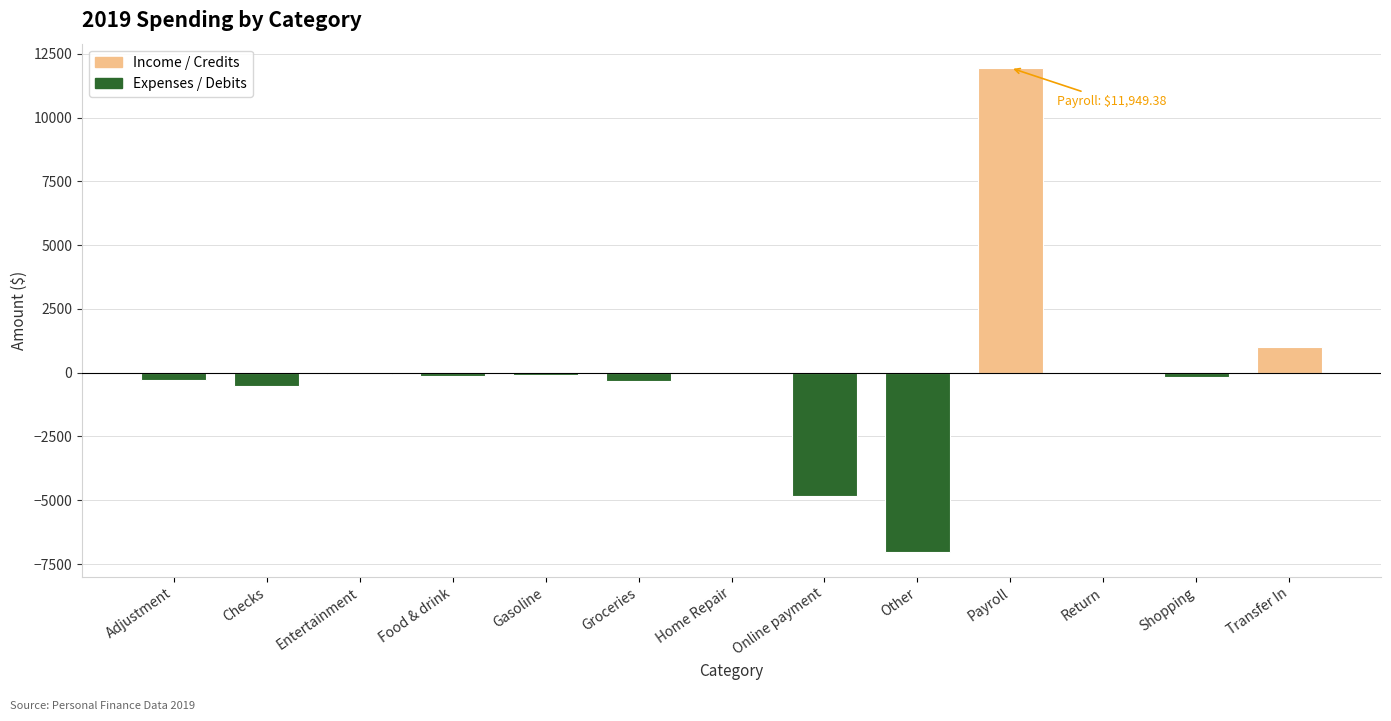

How many categories are shown in the chart?

13